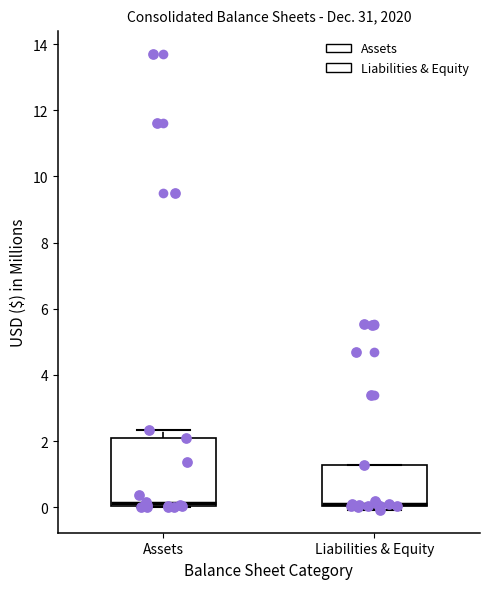

Reading left to right, read every box against the y-axis: the position of its median line, the range the box covers, and the ends of its whiskers. The values are not printed on the chart, so give them approximately, as read against the axis.

Assets: median 0.2, box 0.0 to 2.2, whiskers 0.0 to 2.4
Liabilities & Equity: median 0.0 (drawn on the box's lower edge), box 0.0 to 1.2, whiskers 0.0 (just below the box's lower edge) to 1.2